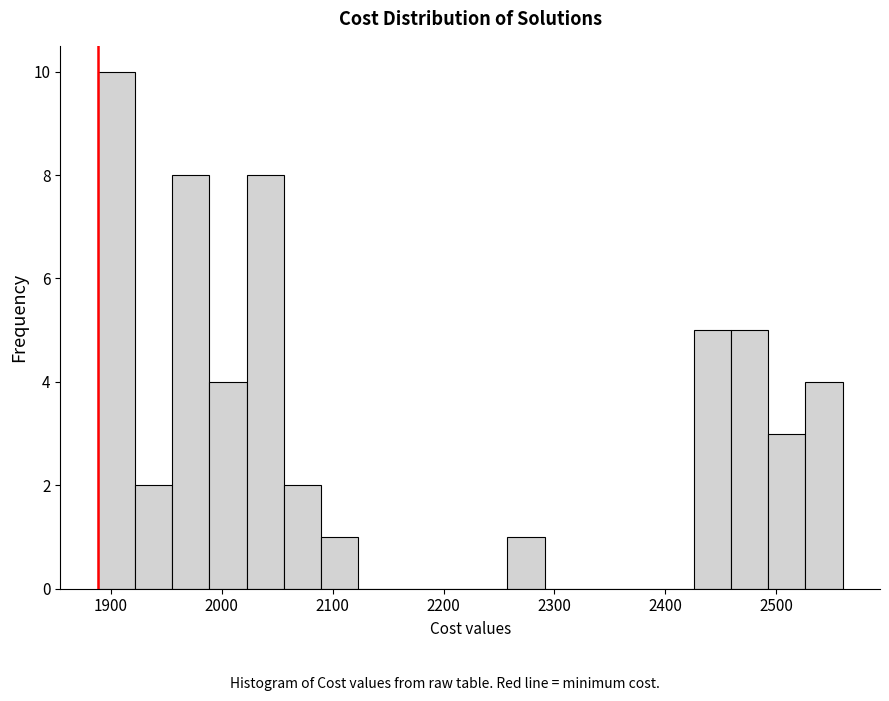

Read against the x-axis, roughly where is the centre of the tallest bar?

1900